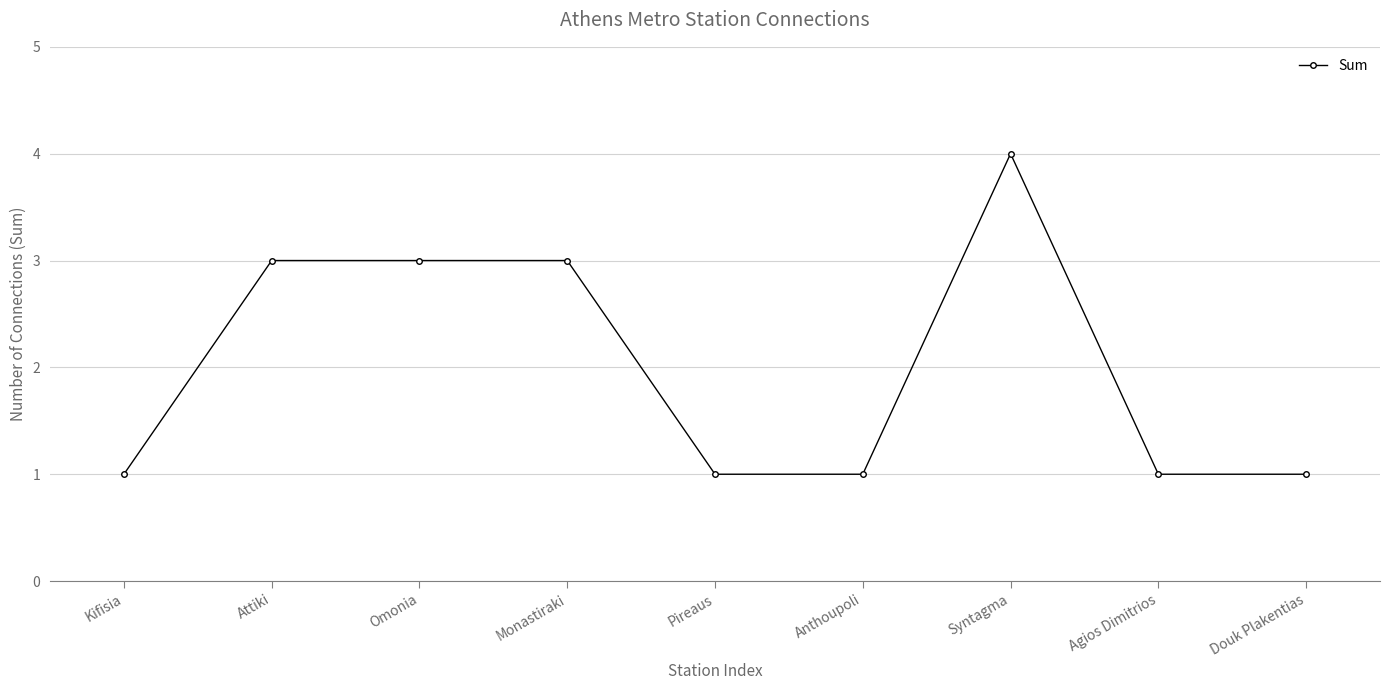

Reading left to right, extract all data points from this chart.

Kifisia=1	Attiki=3	Omonia=3	Monastiraki=3	Pireaus=1	Anthoupoli=1	Syntagma=4	Agios Dimitrios=1	Douk Plakentias=1